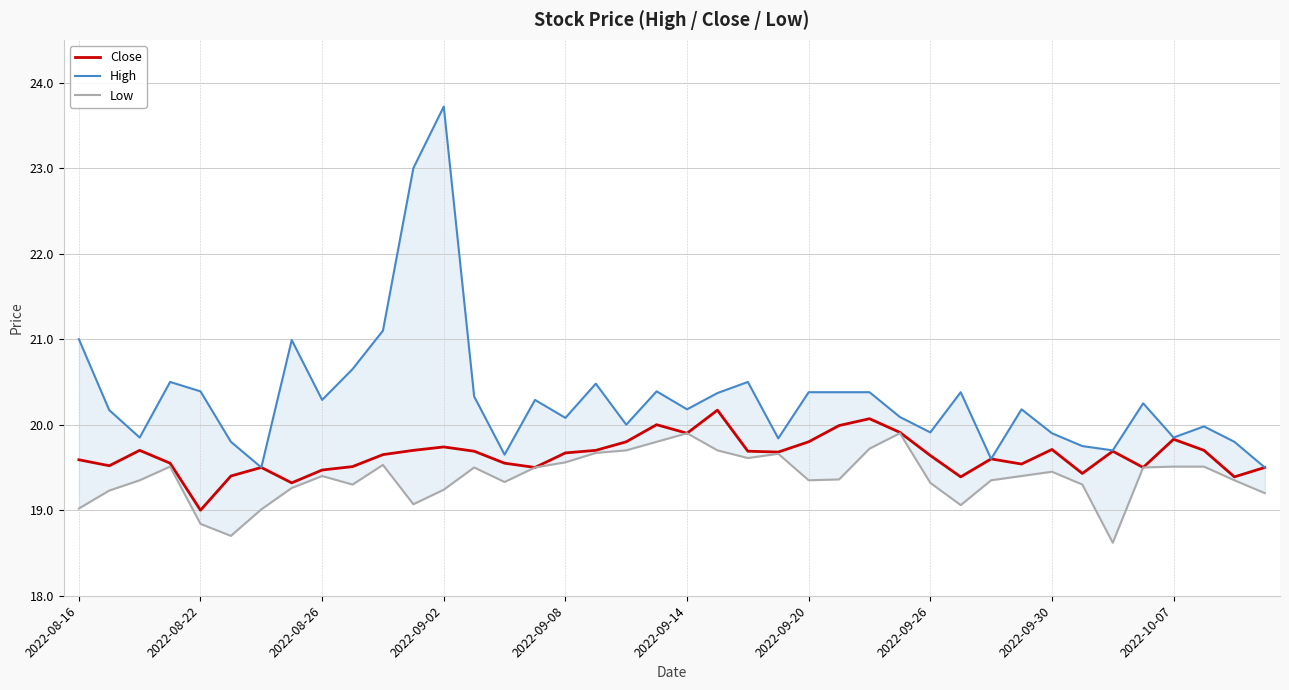

True or false: Close has a value of 19.7 at 2022-09-08.

True